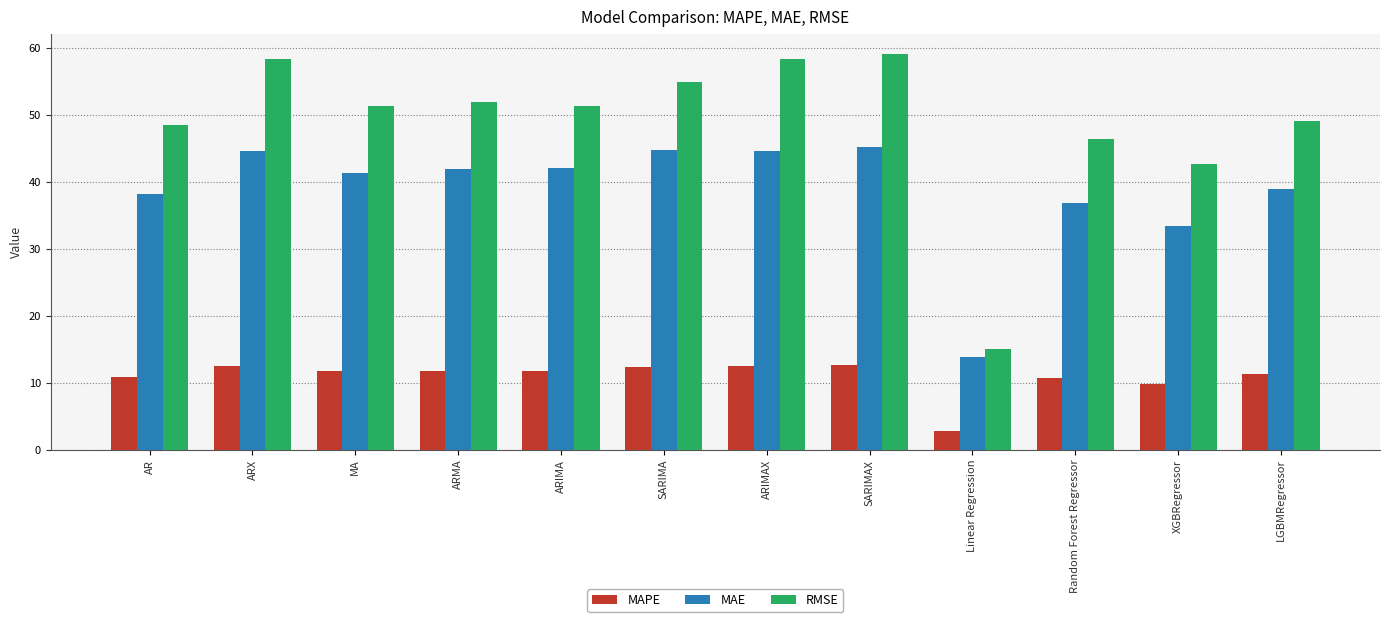

How many distinct data groups are displayed?

3